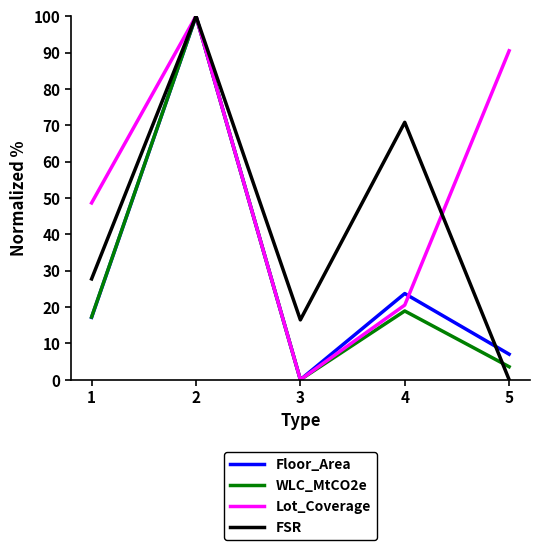

What is the highest value of the Floor_Area series?

100.0